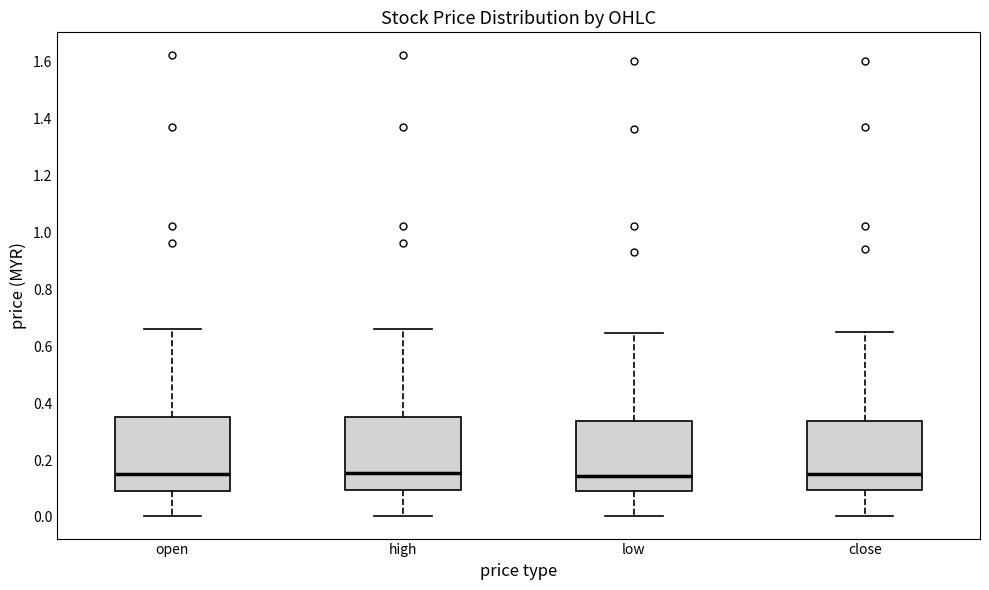

Reading left to right, read every box against the y-axis: the position of its median line, the range the box covers, and the ends of its whiskers. The values are not printed on the chart, so give them approximately, as read against the axis.

open: median 0.16, box 0.10 to 0.36, whiskers 0.00 to 0.66
high: median 0.16, box 0.10 to 0.36, whiskers 0.00 to 0.66
low: median 0.14, box 0.10 to 0.34, whiskers 0.00 to 0.64
close: median 0.16, box 0.10 to 0.34, whiskers 0.00 to 0.66